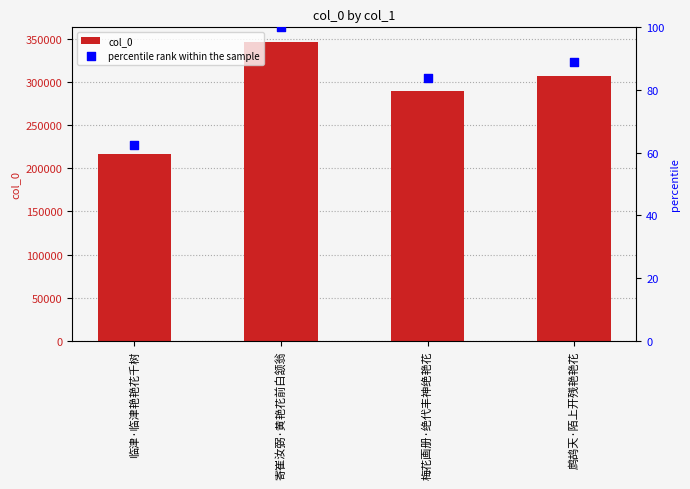

Which series reaches the maximum Y coordinate?

col_0